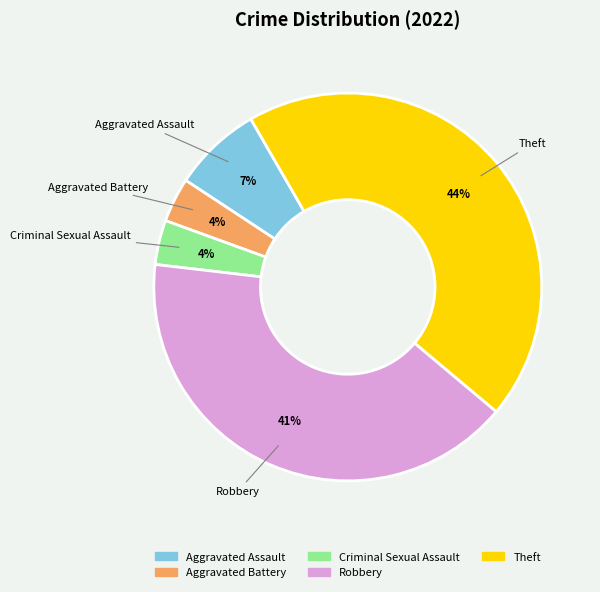

The Robbery slice represents 49% of the pie. True or false?

False